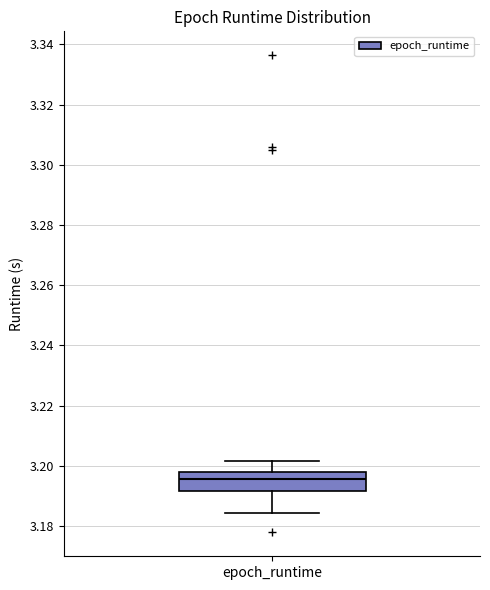

Where does the upper whisker of the box for epoch_runtime end on the y-axis? The values are not printed on the chart, so give them approximately, as read against the axis.

3.202